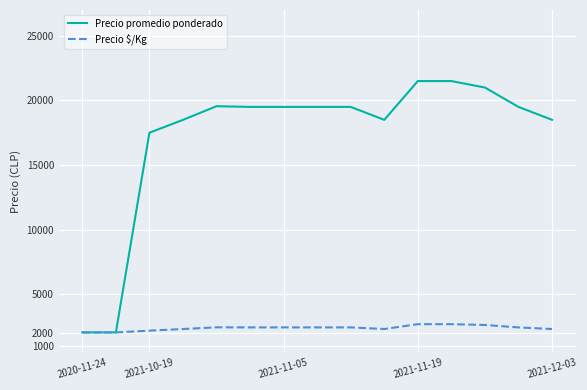

List the series in order of their peak value, highest first.

Precio promedio ponderado, Precio $/Kg